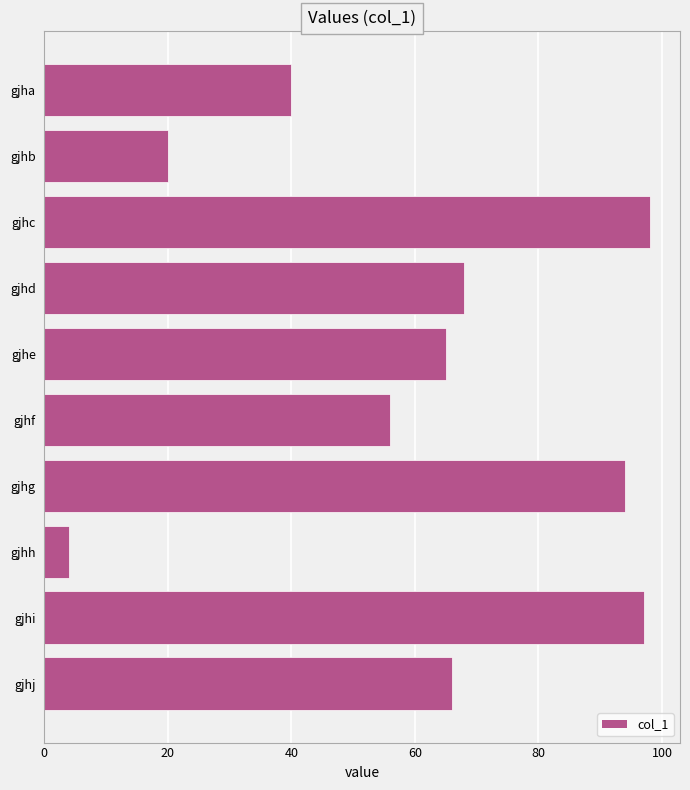

The value at gjhd is 68. True or false?

True